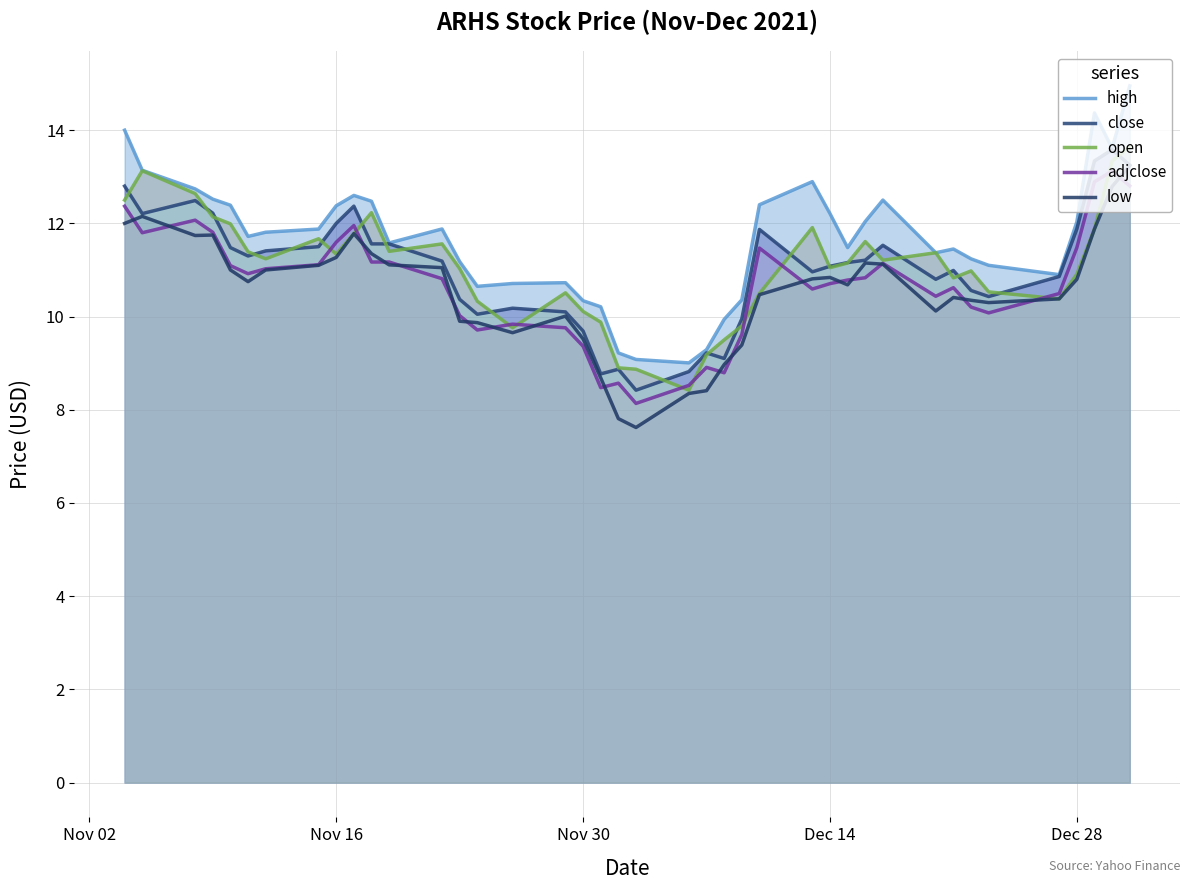

The value of adjclose at Dec 14 is 7.4. True or false?

False